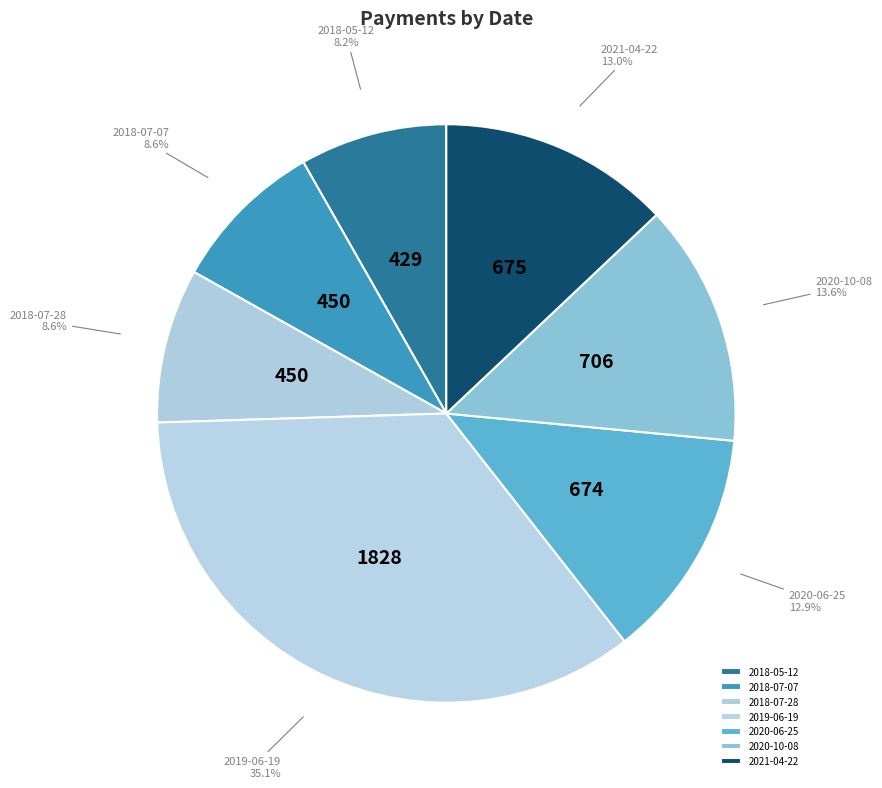

Which category has the biggest portion of the pie?

2019-06-19